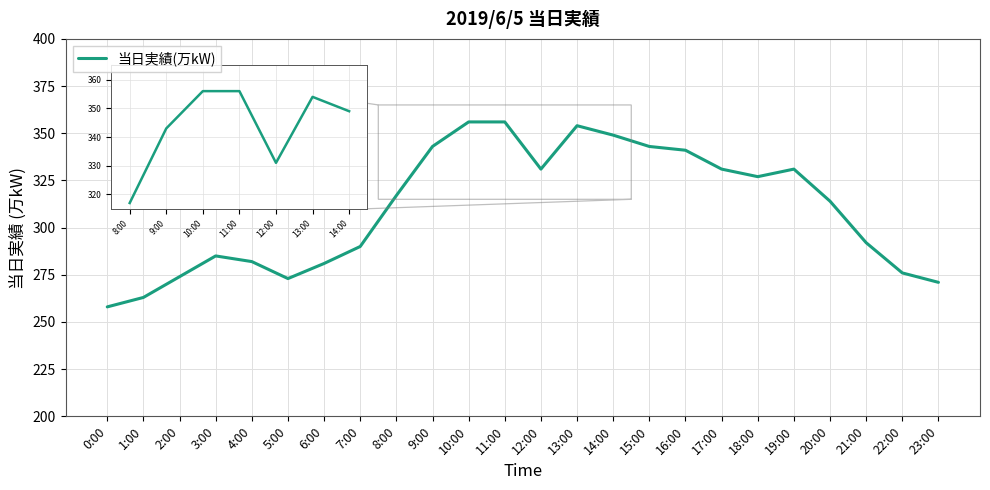

What value does the data have at 6:00, to the nearest 10?

280